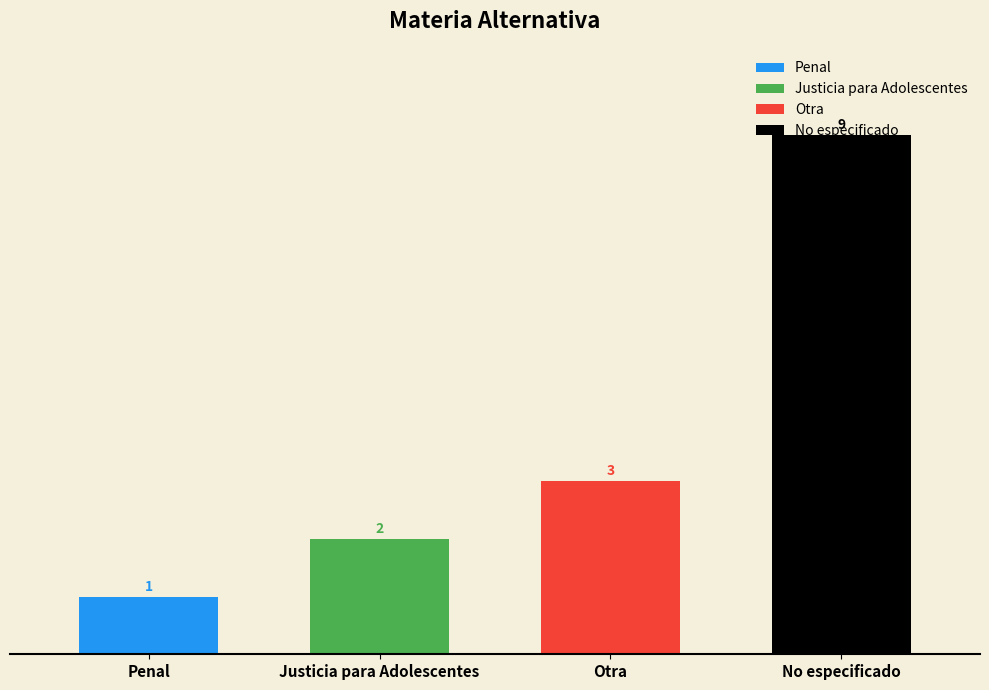

Is it true that the value at Justicia para Adolescentes is 2?

True